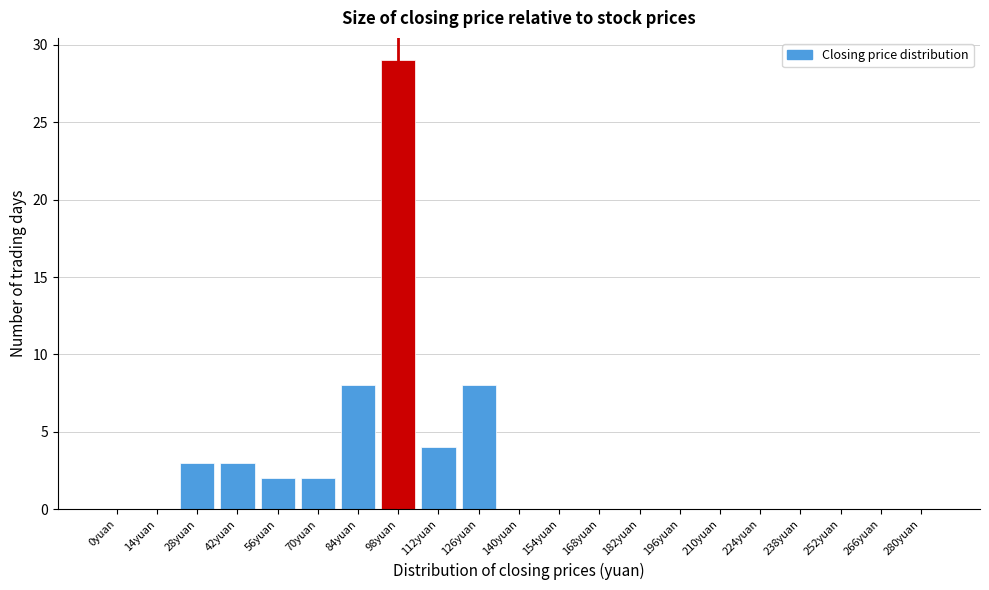

Reading left to right, what are all the values shown in this chart?

0yuan=0	14yuan=0	28yuan=3	42yuan=3	56yuan=2	70yuan=2	84yuan=8	98yuan=29	112yuan=4	126yuan=8	140yuan=0	154yuan=0	168yuan=0	182yuan=0	196yuan=0	210yuan=0	224yuan=0	238yuan=0	252yuan=0	266yuan=0	280yuan=0